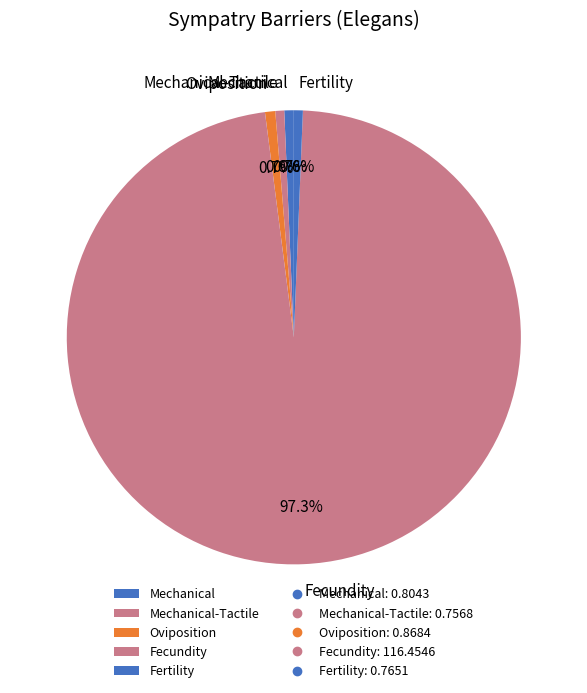

What percentage is the Fertility slice, to the nearest percent?

1%